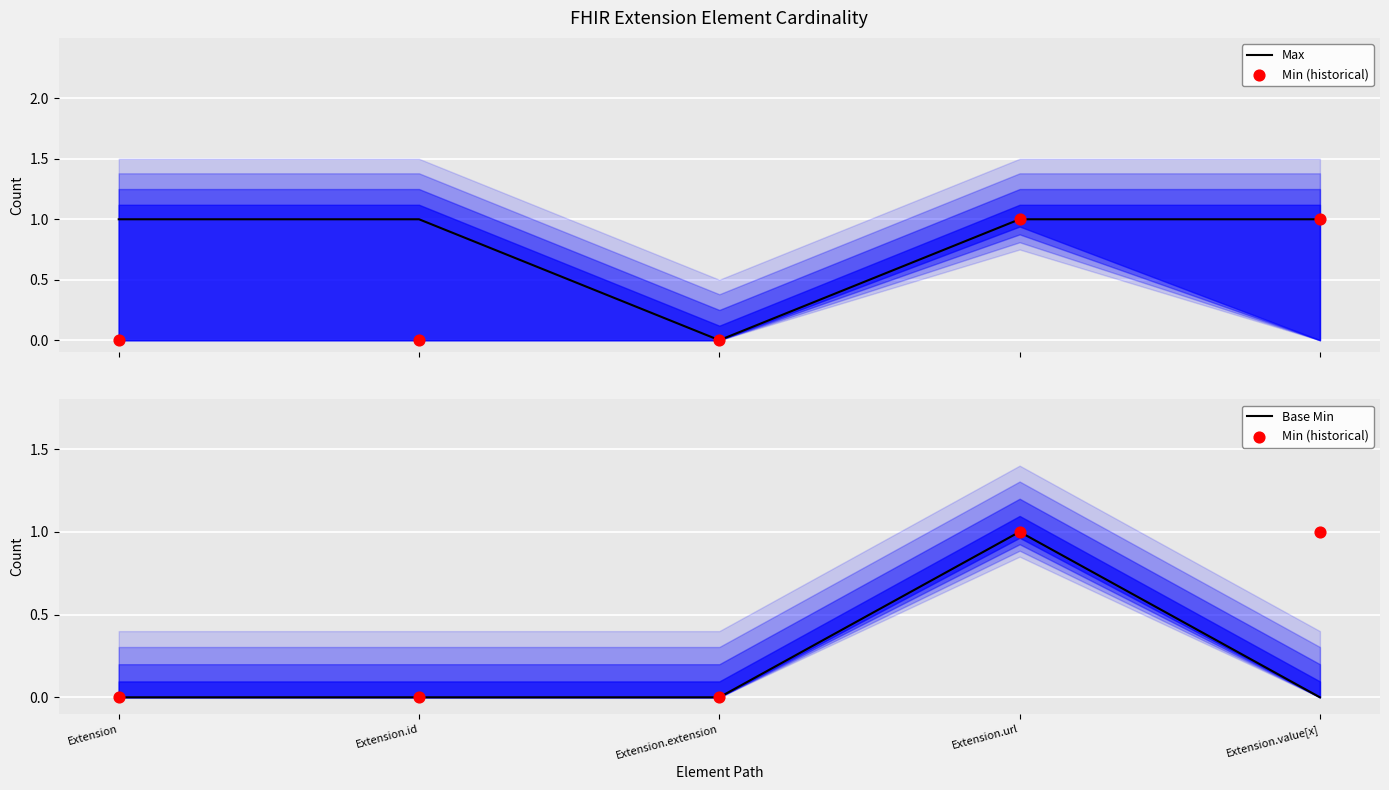

What are all the series names shown in the legend?

Max, Min (historical), Base Min